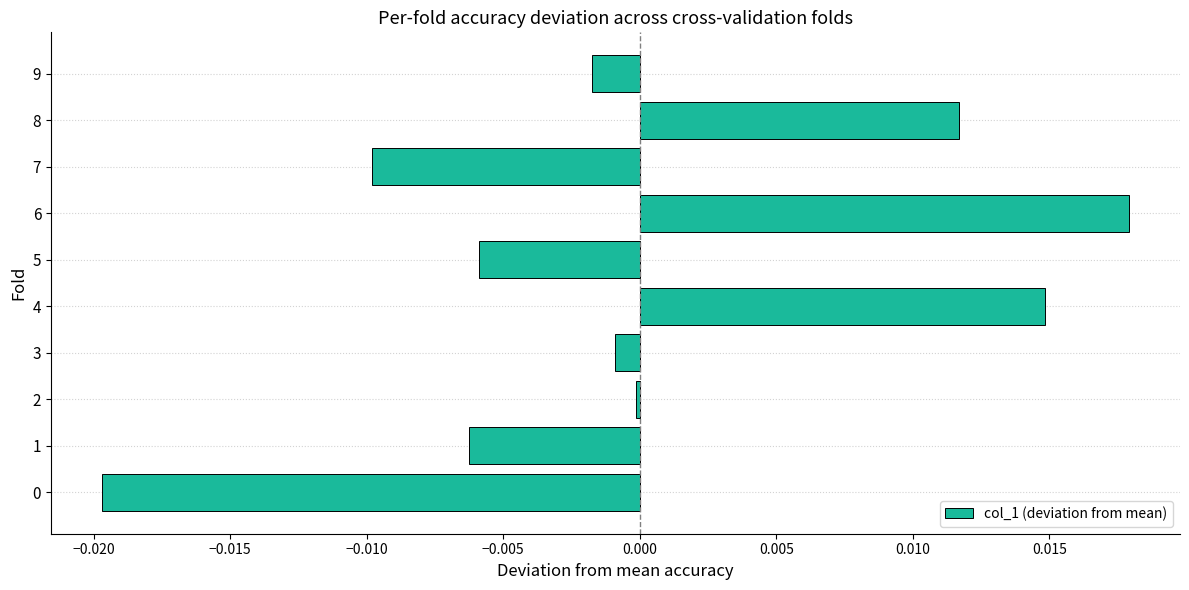

Count the number of categories in the chart.

10